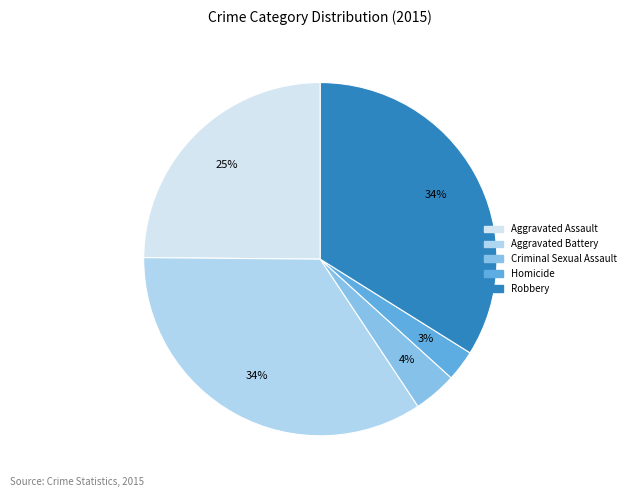

What is the smallest slice in the pie chart?

Homicide